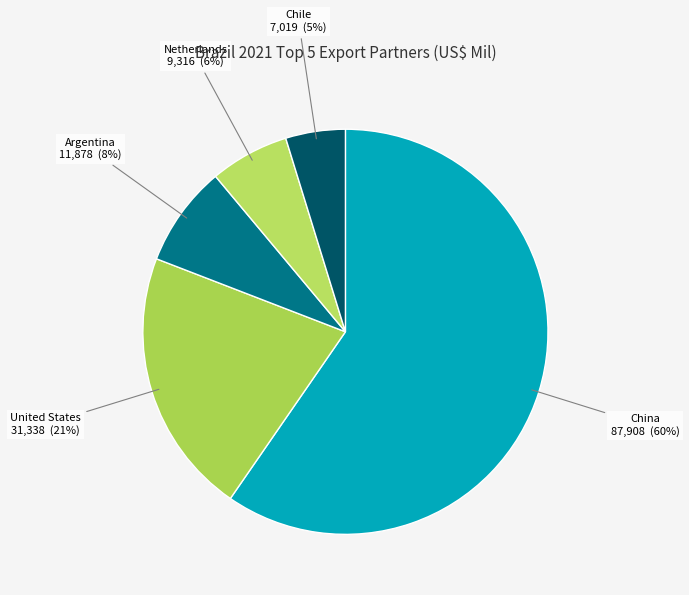

Between Chile and Argentina, which is larger?

Argentina